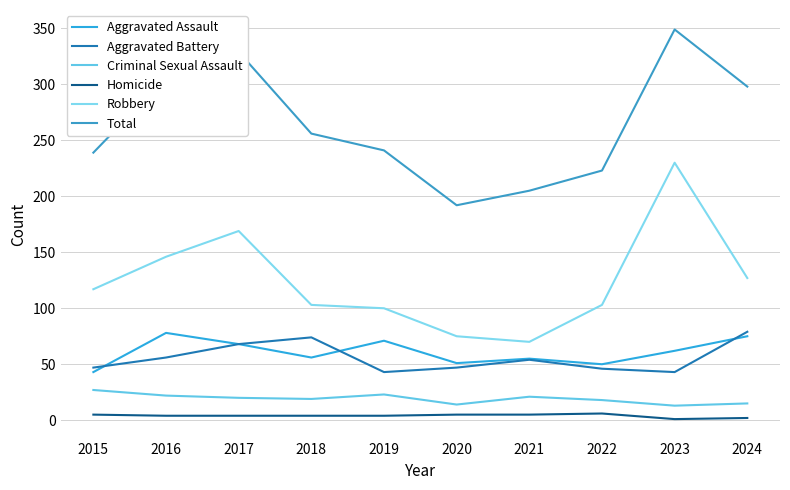

Where is Aggravated Battery nearest to the value 61?

2016